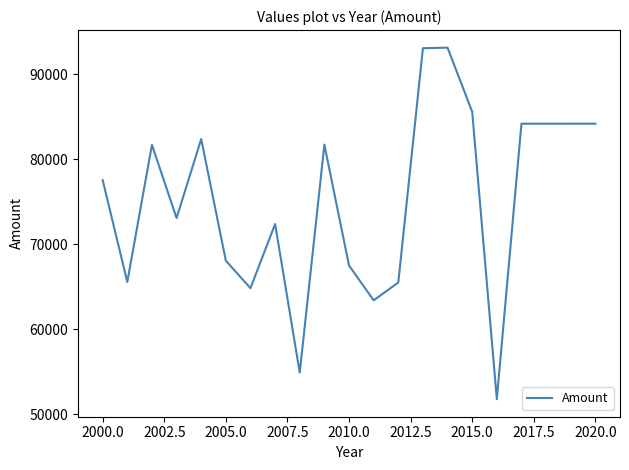

What is the maximum value shown in the chart?

93129